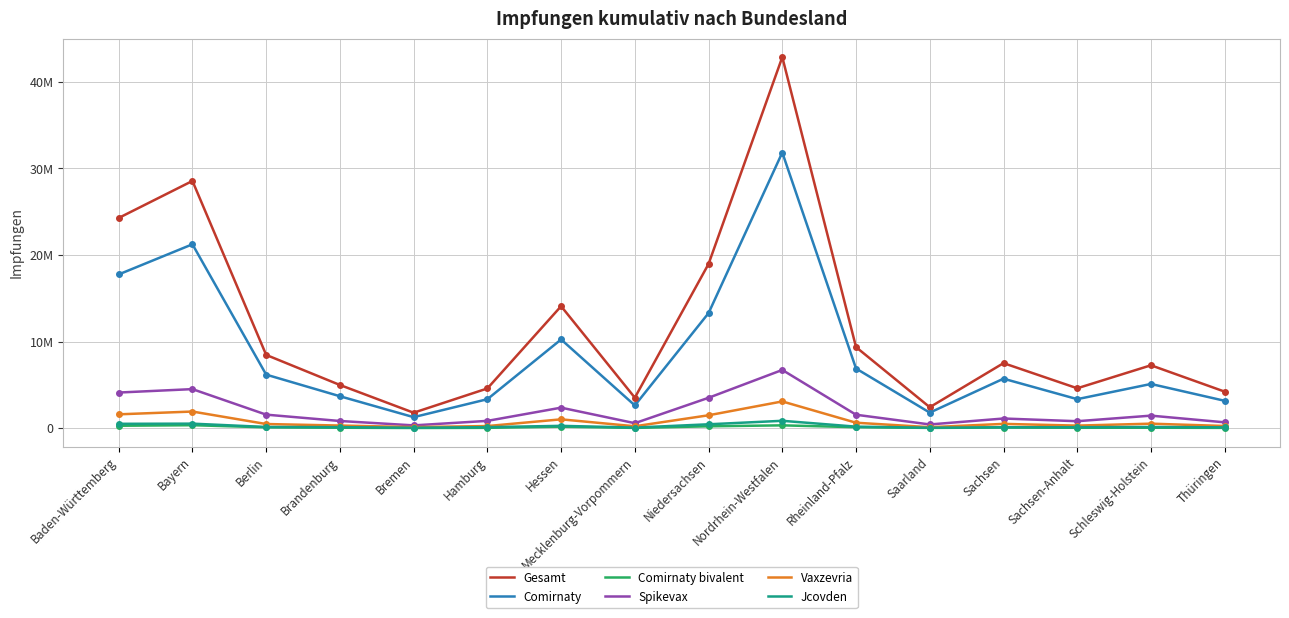

At how many categories does at least one series exceed 10698600?

5